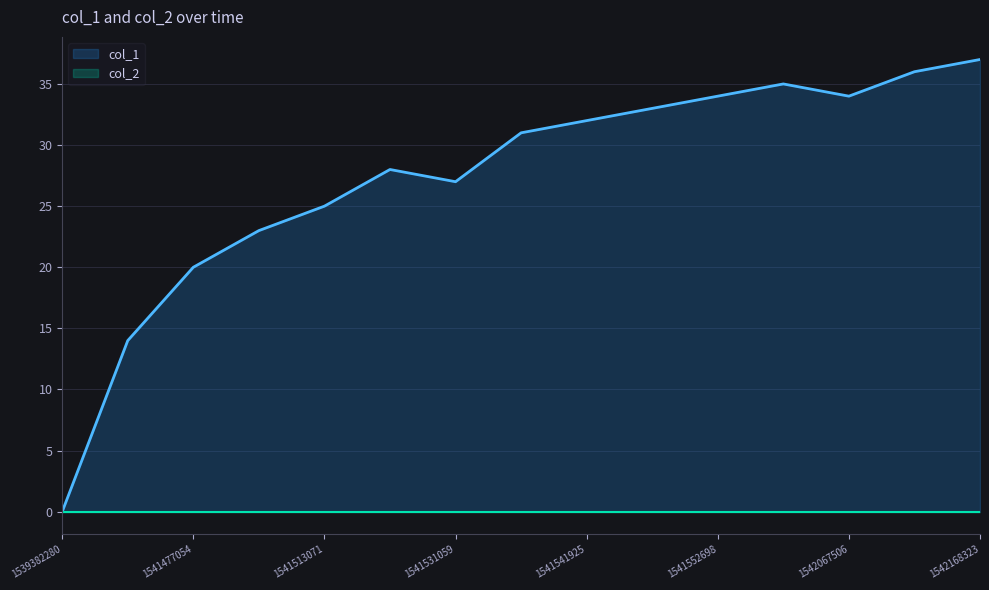

How many lines are shown in the chart?

2